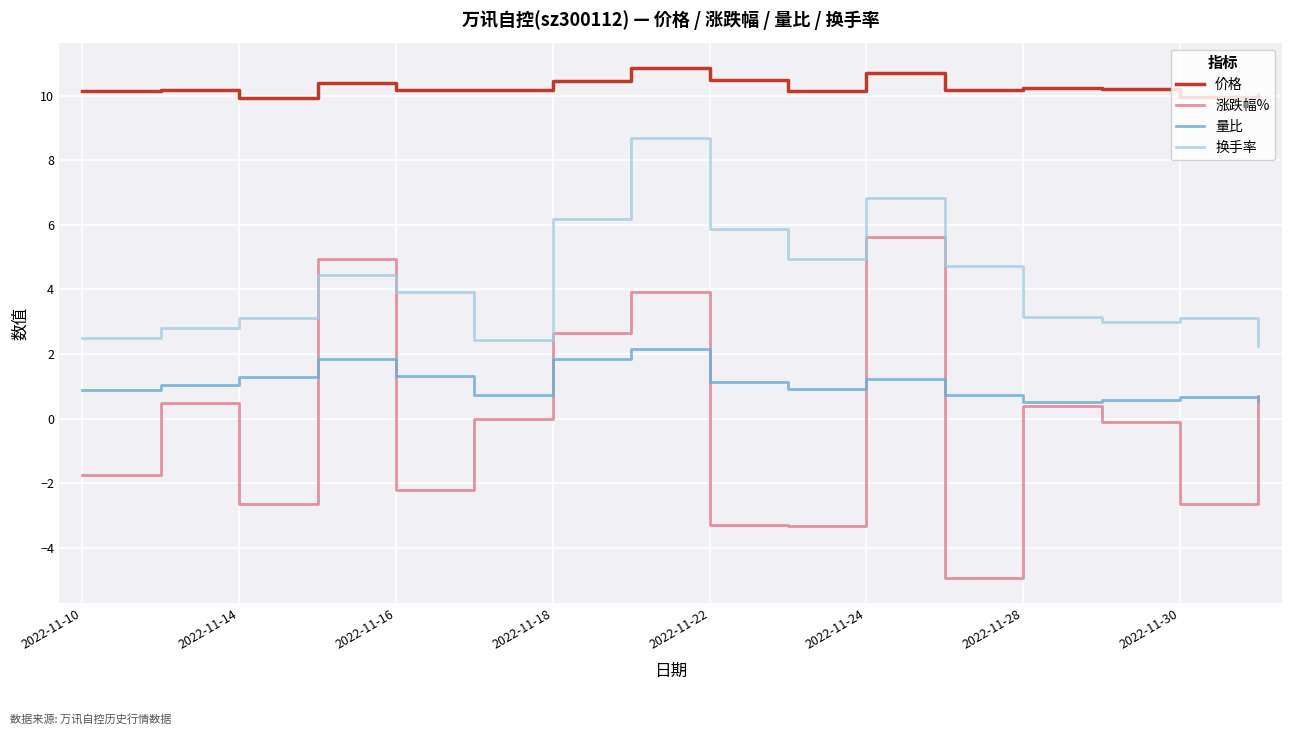

What are all the series names shown in the legend?

价格, 涨跌幅%, 量比, 换手率